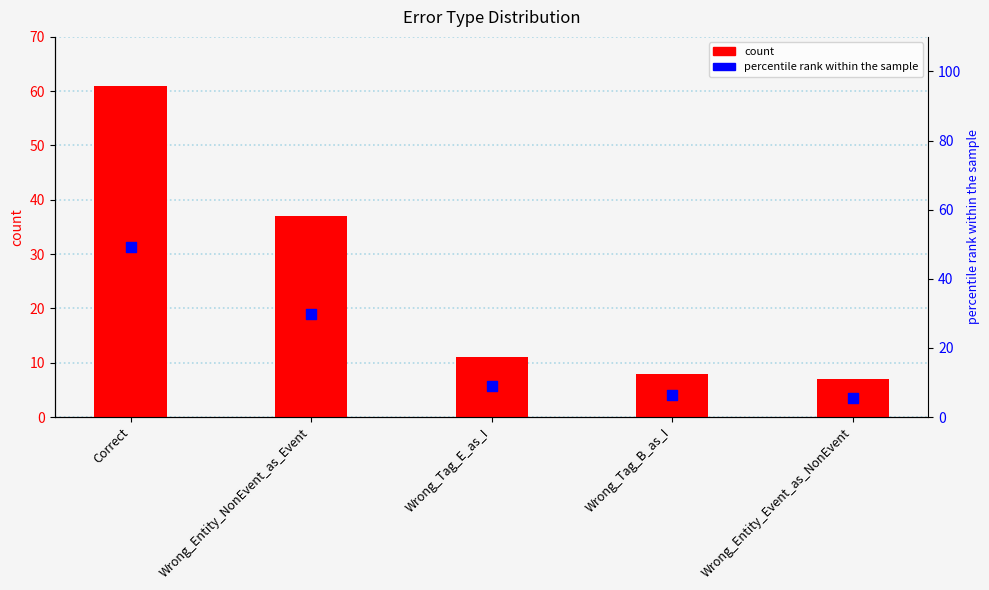

What are all the series names shown in the legend?

count, percentile rank within the sample